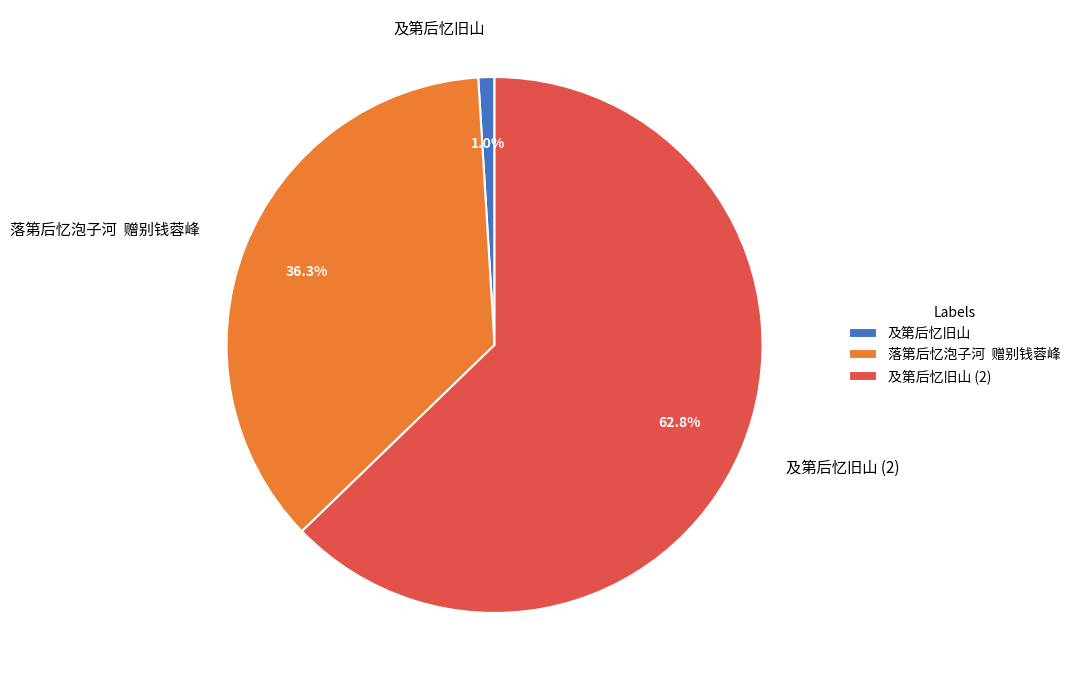

Is there a majority slice in this chart?

Yes